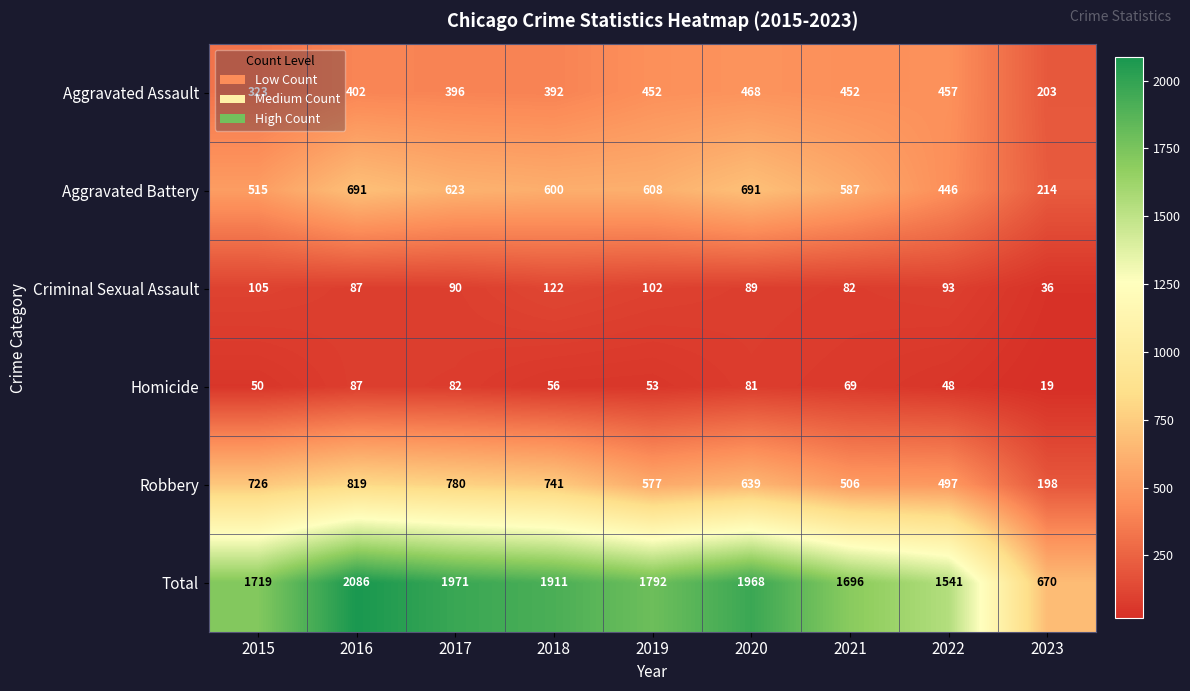

What is the sum of all Aggravated Assault values?

3545